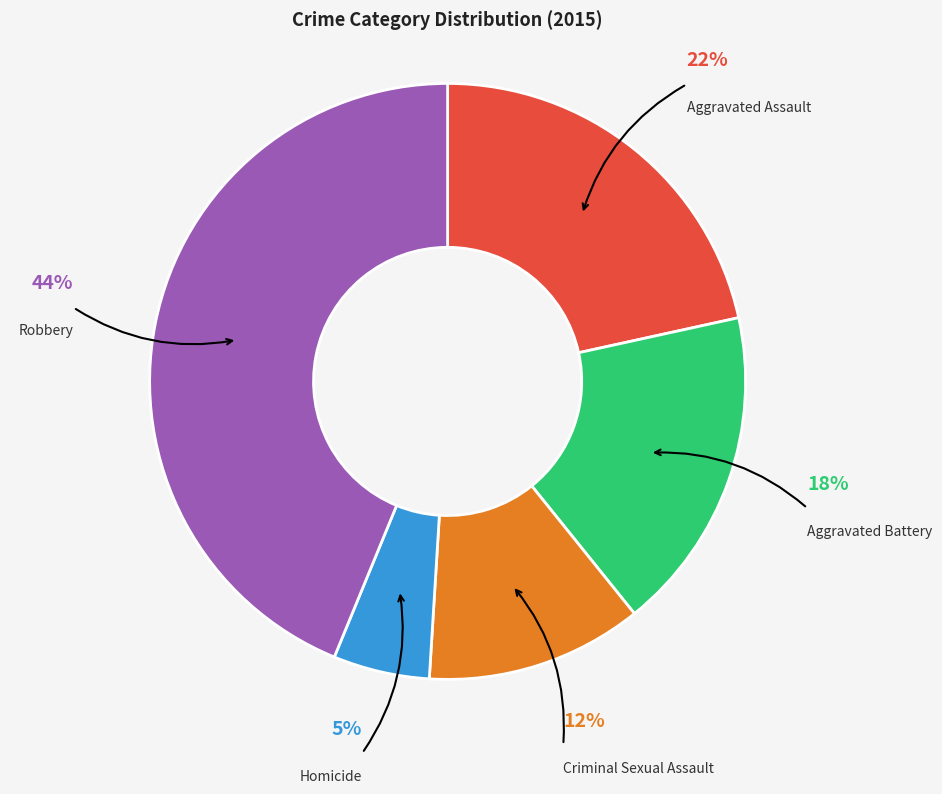

Is there a majority slice in this chart?

No